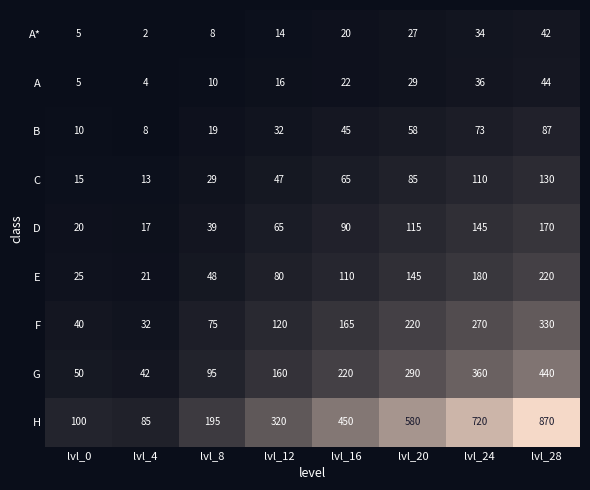

What value does the G series have at lvl_16, to the nearest 10?

220